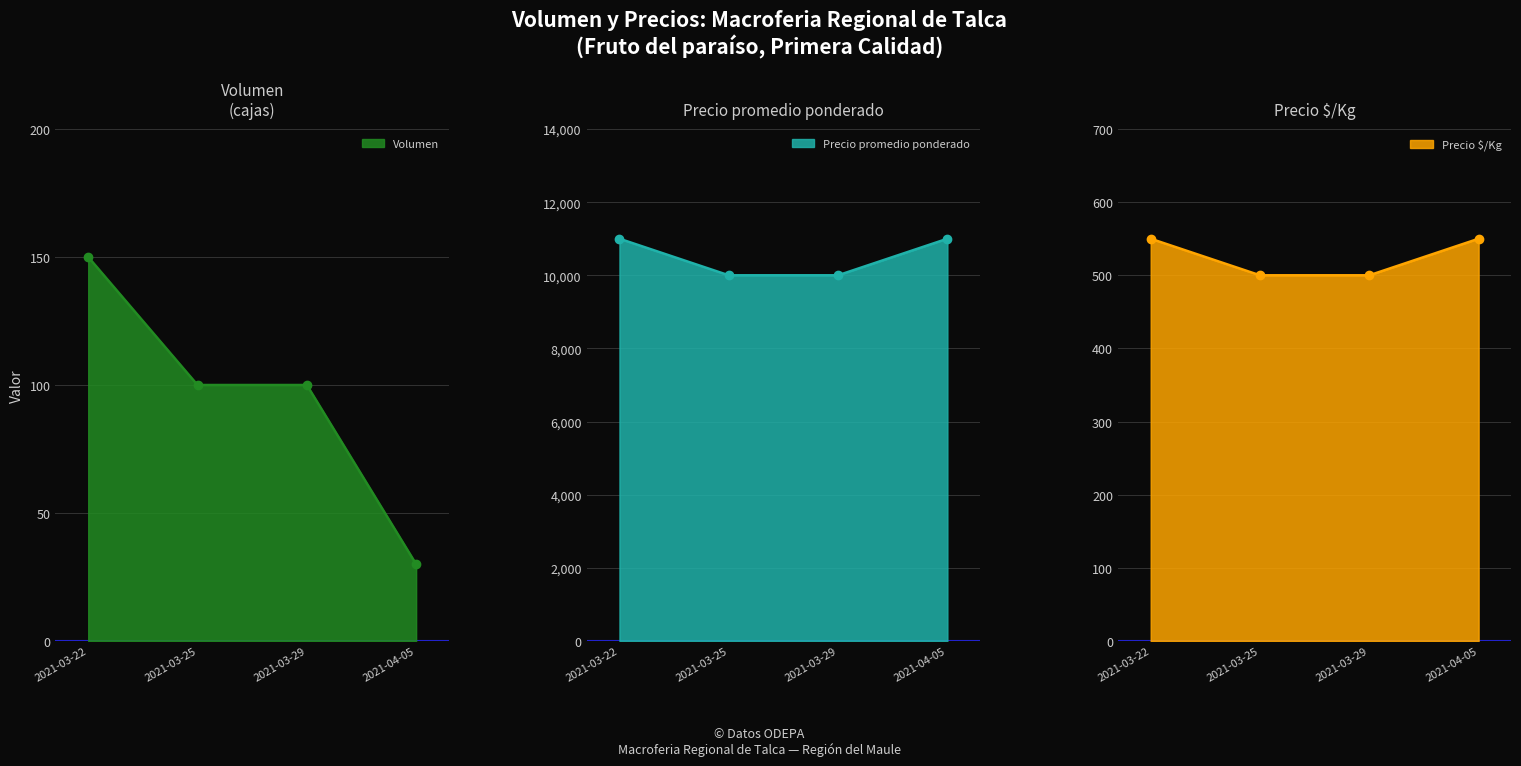

Where is Precio maximo nearest to the value 525?

2021-03-22